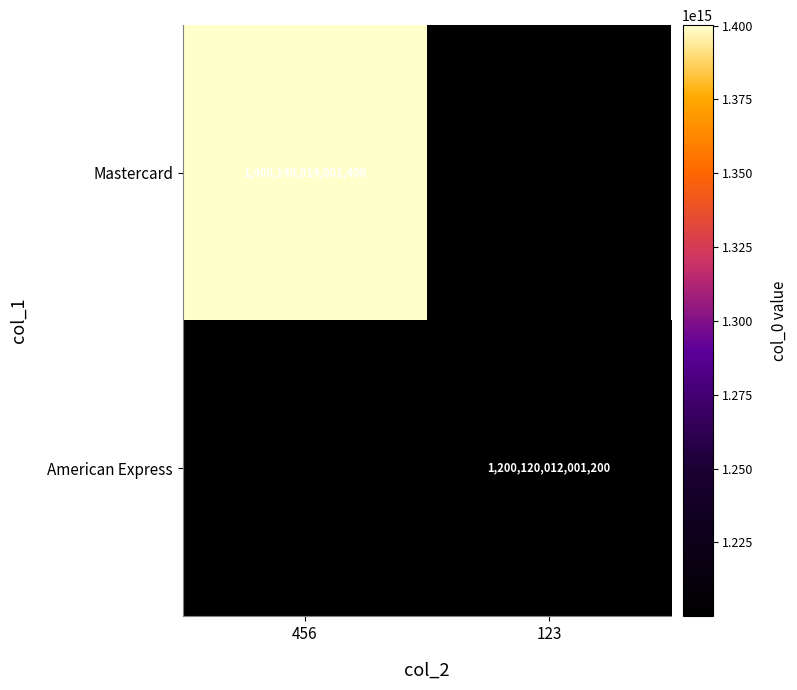

What is the smallest value displayed?

1200120012001200.0